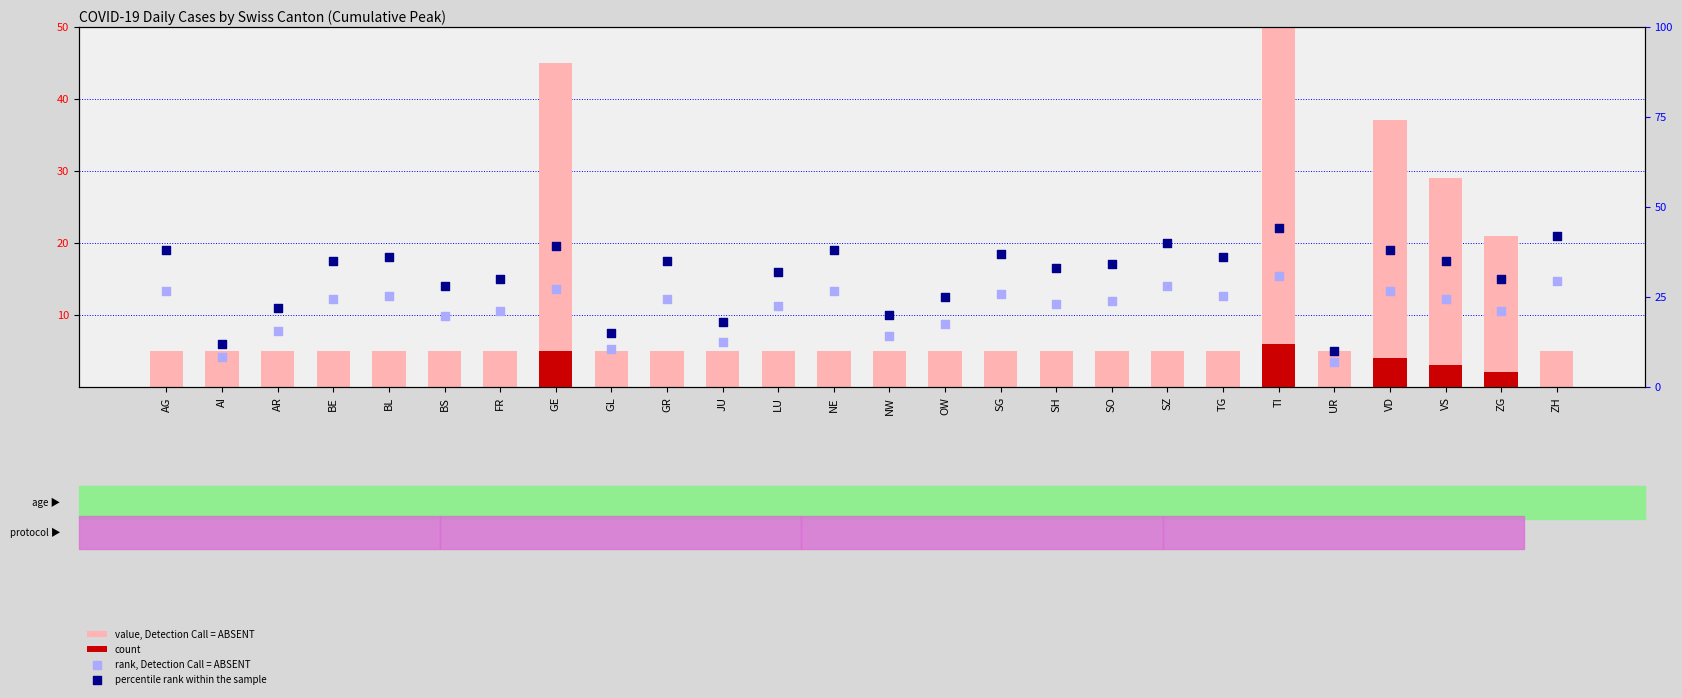

Which series has the largest Y range (max minus min)?

value, Detection Call = ABSENT